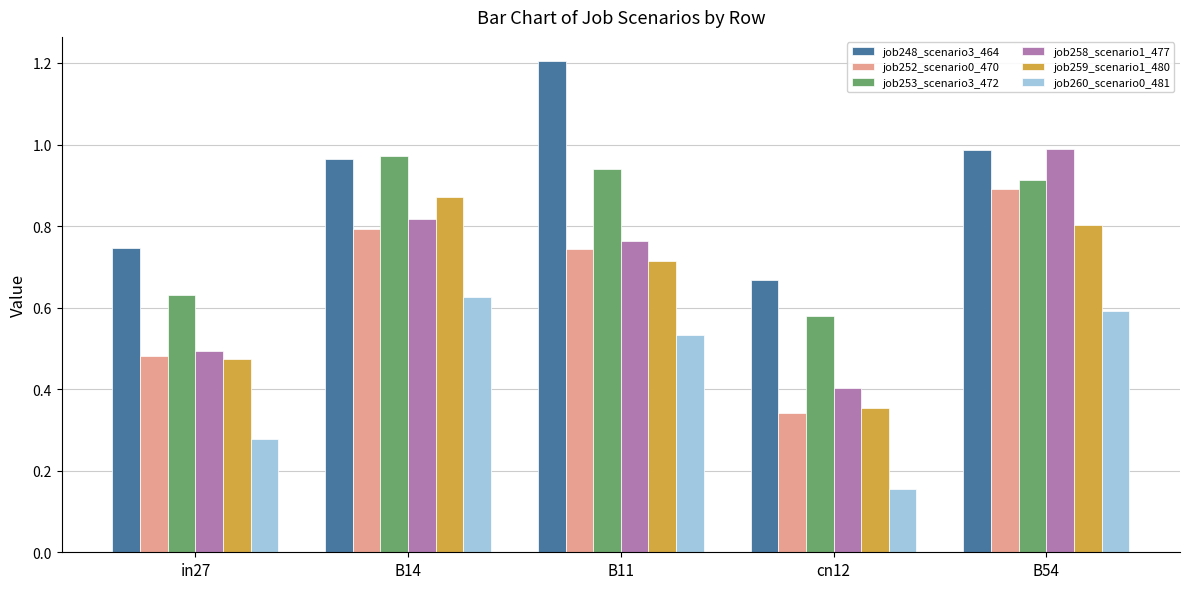

What position from the right is B54?

1